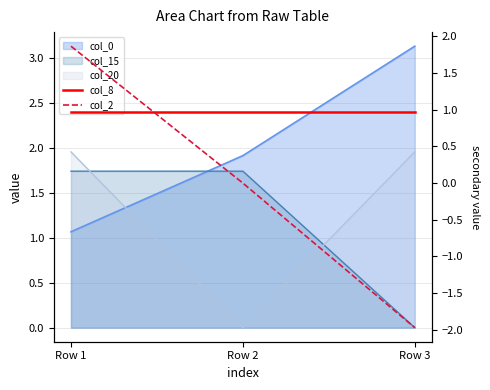

How many col_2 values are between -1 and 1?

1